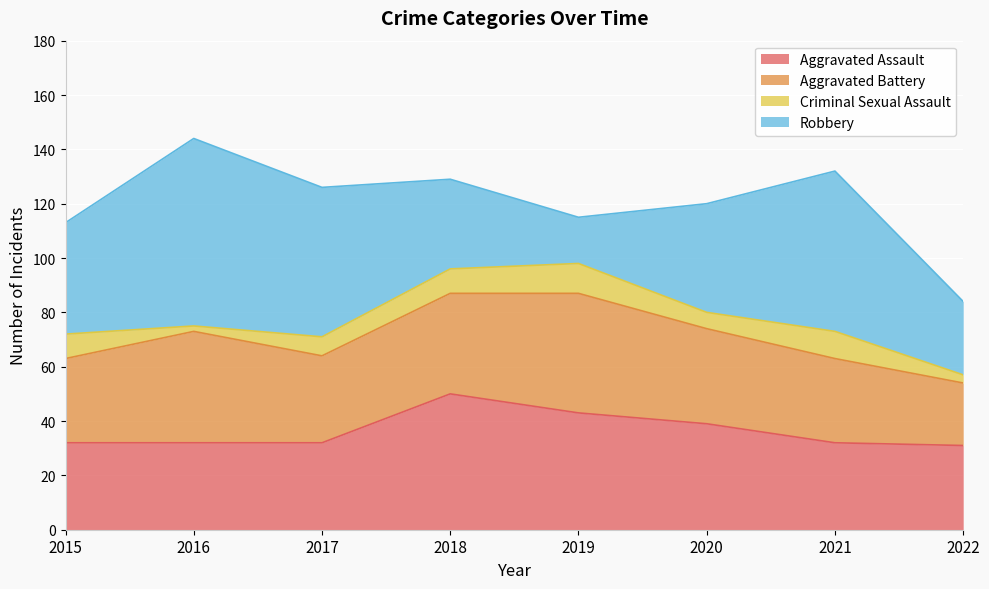

True or false: Robbery and Criminal Sexual Assault intersect in this chart.

False